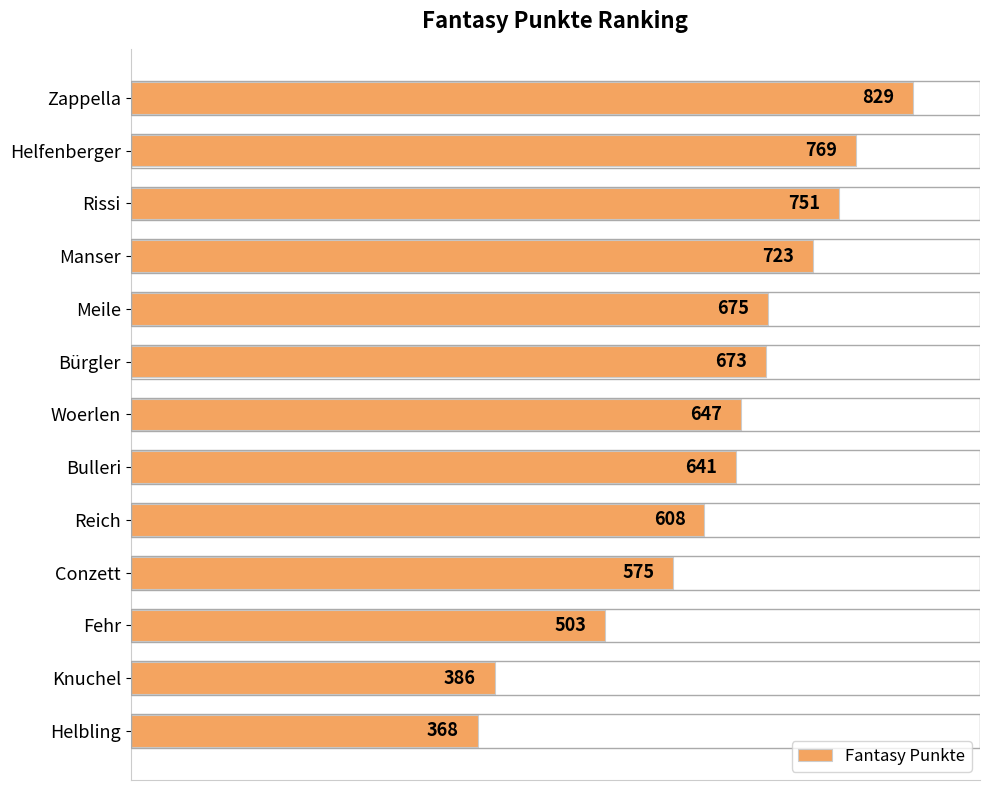

The chart shows a value of 673 at Bürgler. True or false?

True